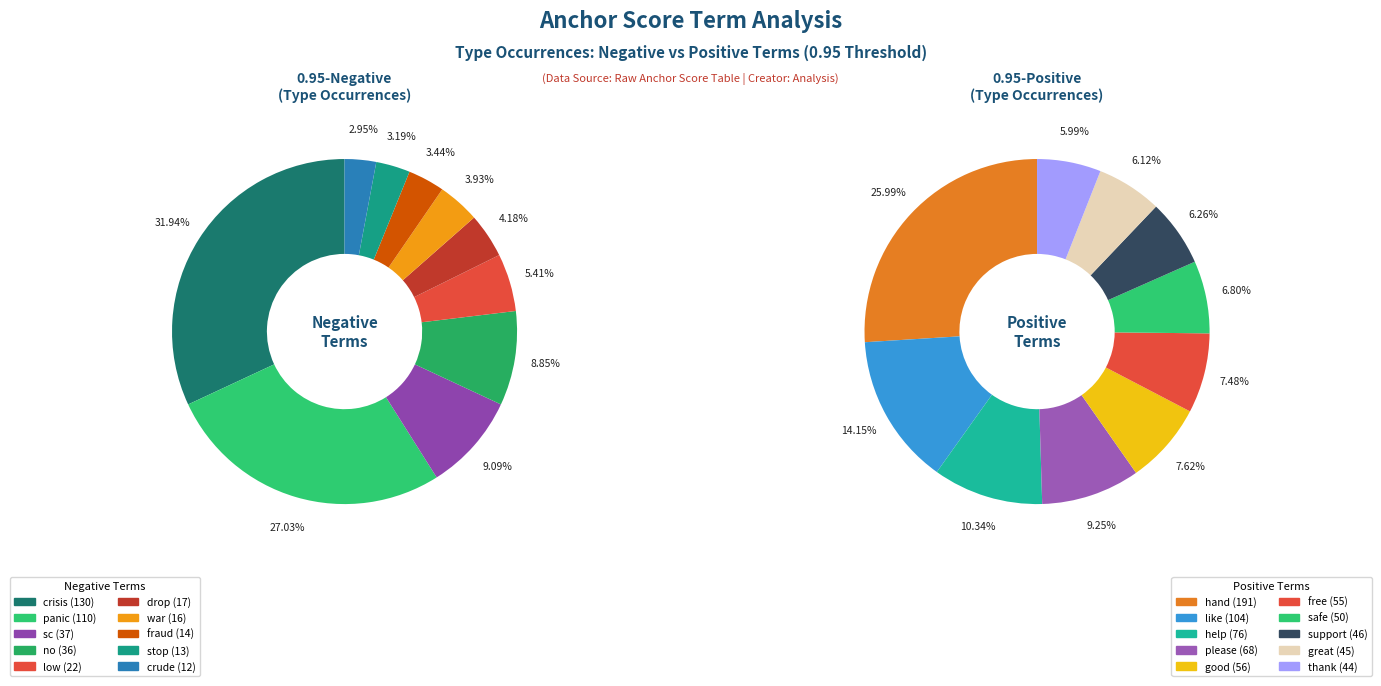

Count the number of slices in the pie.

10